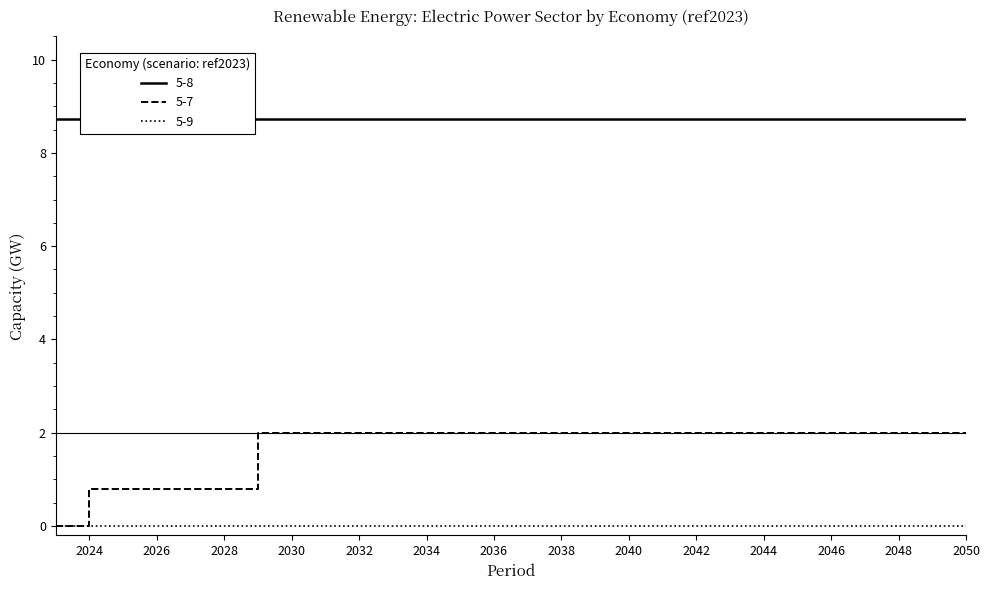

True or false: 5-8 has more than 2 points higher than both neighbors.

False